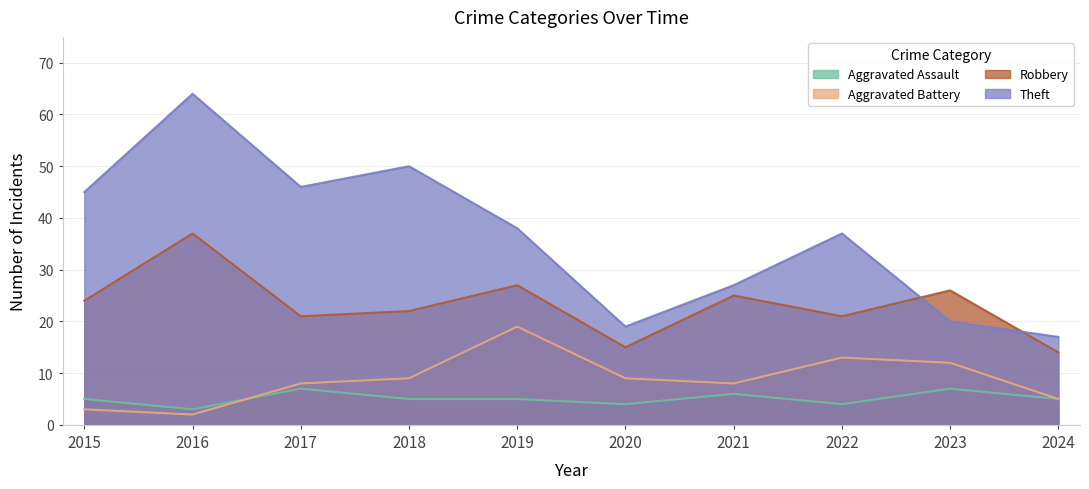

Rank the series at 2017 from highest to lowest value.

Theft, Robbery, Aggravated Battery, Aggravated Assault